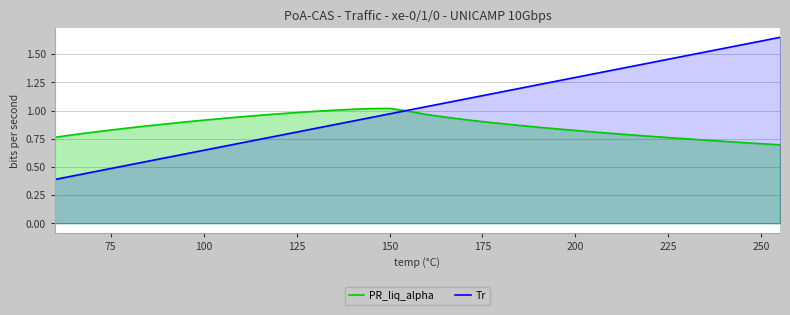

Which series has the widest spread of values?

Tr